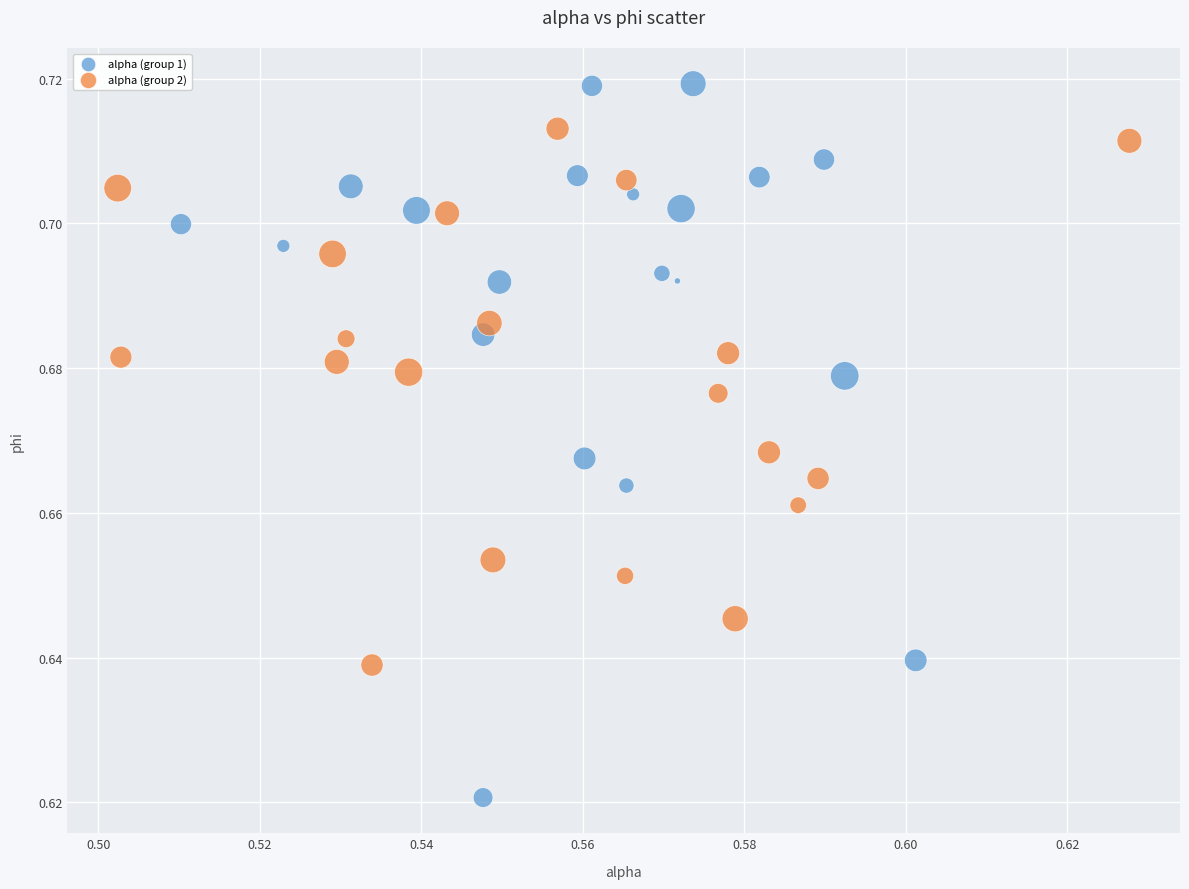

Which series contains the highest Y value?

alpha (group 1)